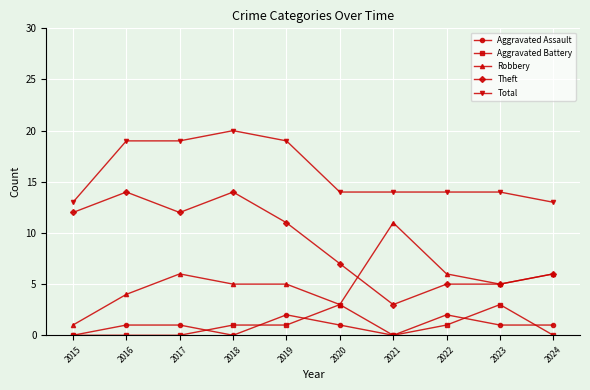

Is this an area chart (filled region under the line)?

No